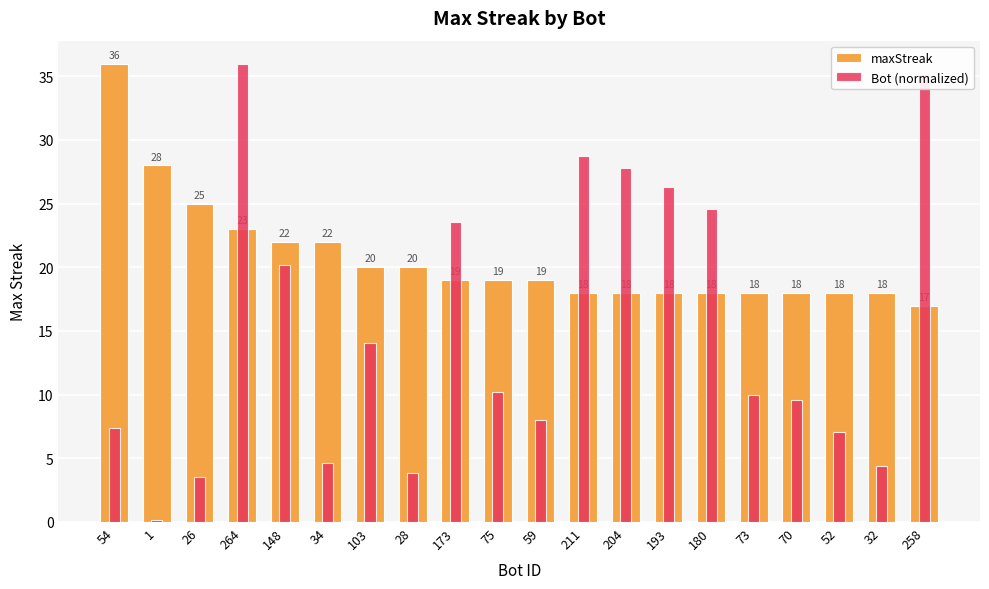

At how many categories does at least one series exceed 22?

10